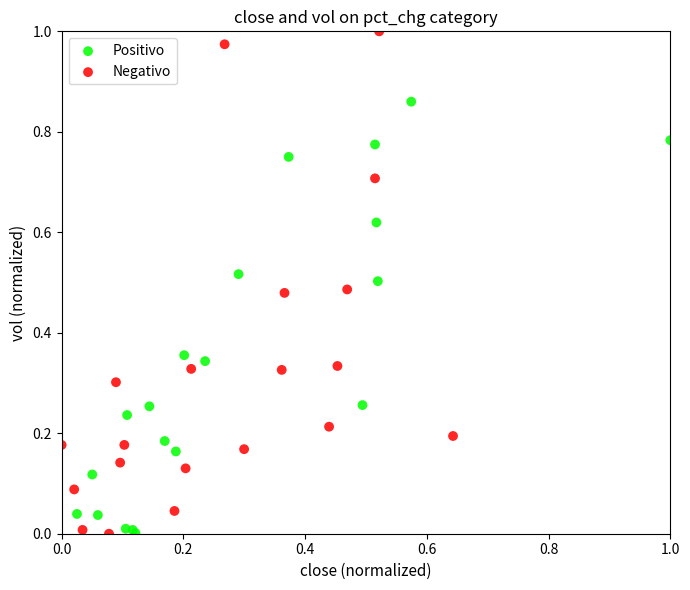

Which series reaches the maximum Y coordinate?

Negativo